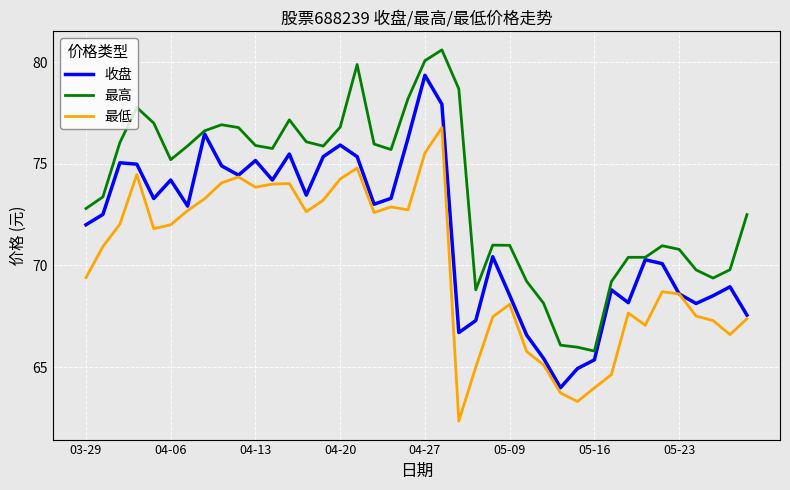

In 最低, how many points are higher than both neighbors (excluding endpoints)?

9